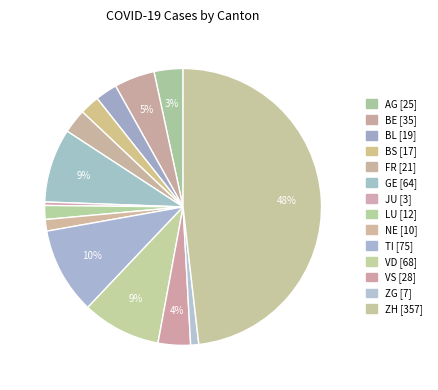

Count the number of slices in the pie.

14